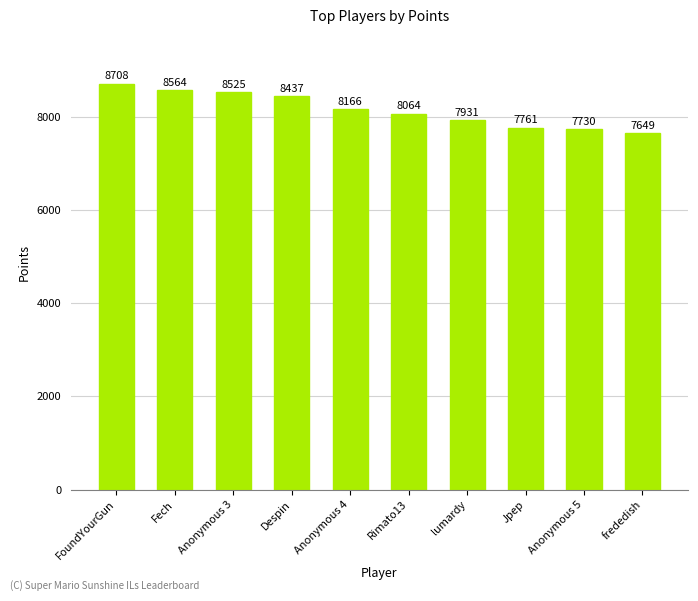

Does the chart contain any negative values?

No